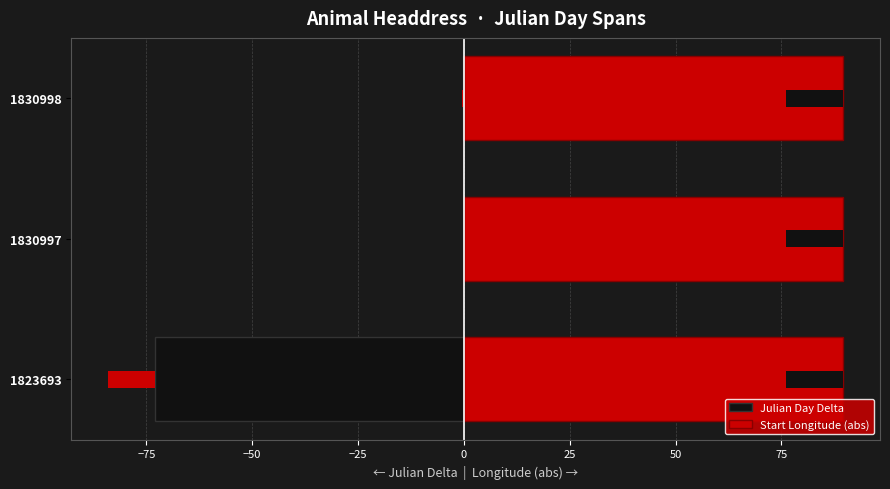

Count the number of categories in the chart.

3